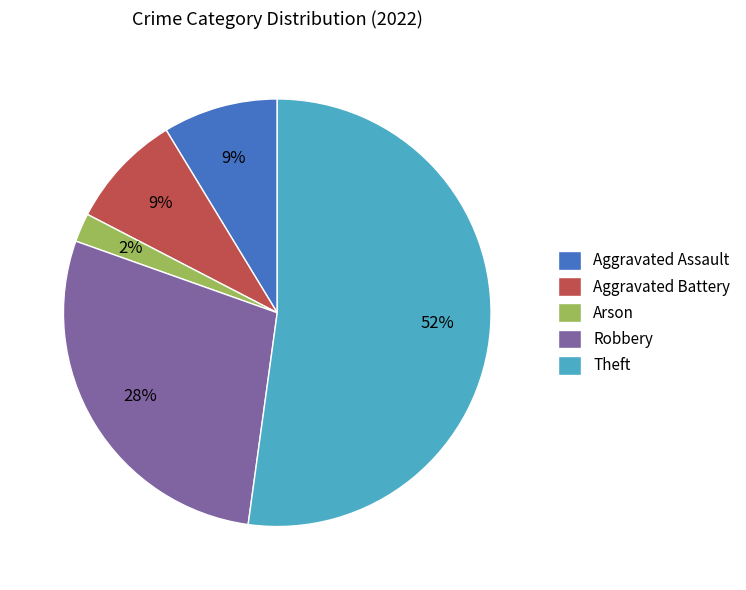

To the nearest percent, what is the difference between the largest and smallest slice percentages?

50%